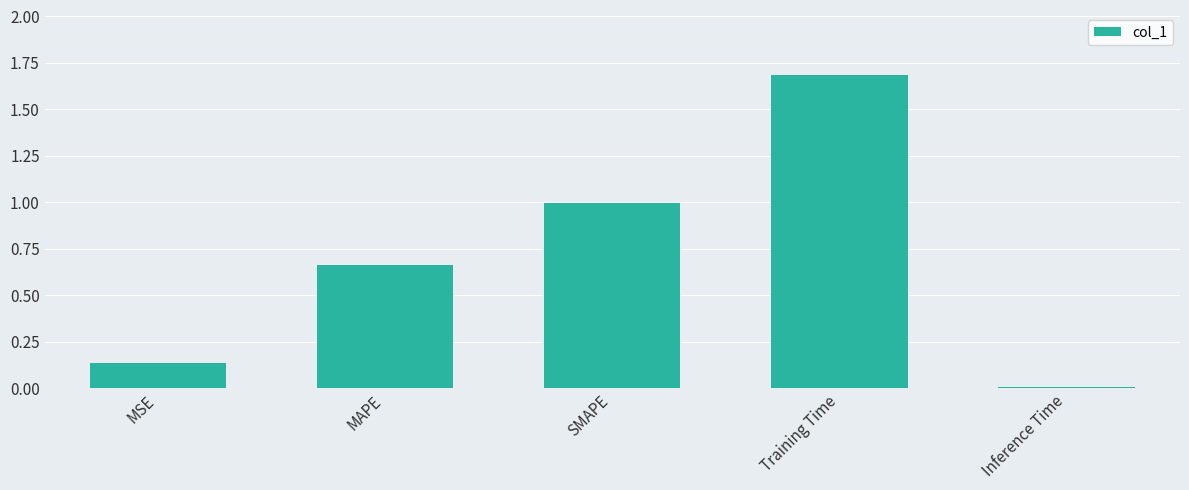

The chart shows a value of 0.0 at MSE. True or false?

False